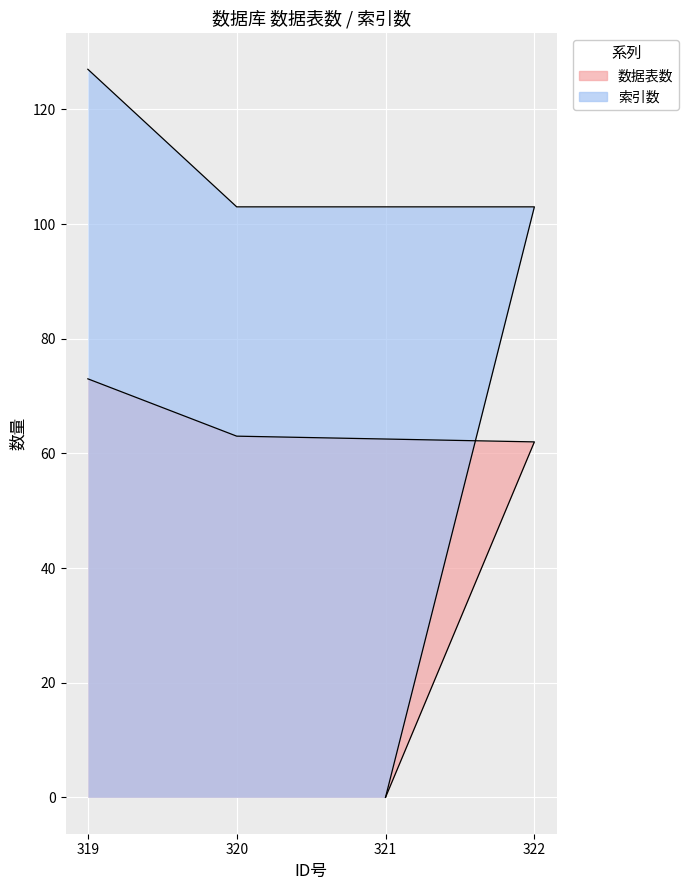

Rank the series by their average value, from highest to lowest.

索引数, 数据表数